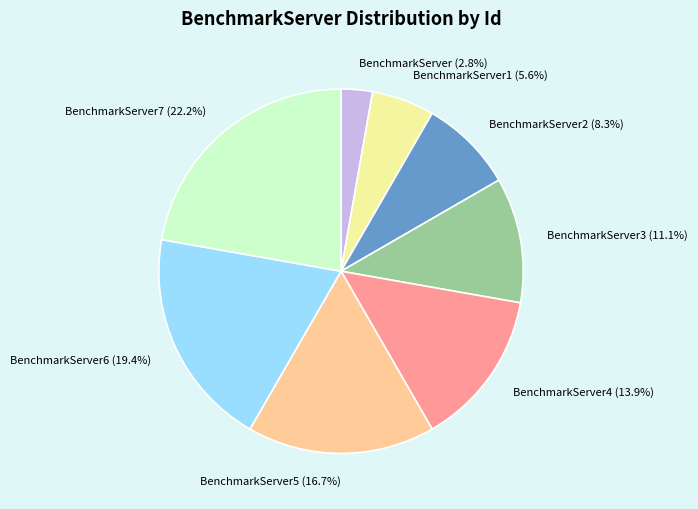

To the nearest percent, what is the difference between the largest and smallest slice percentages?

19%